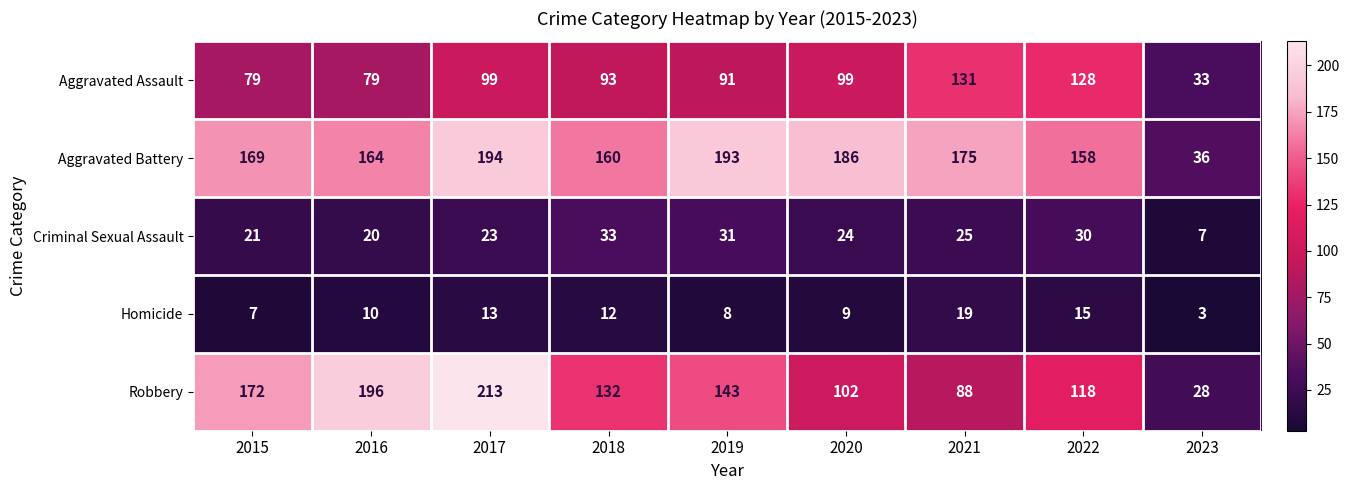

What is the approximate value of Criminal Sexual Assault at 2022, to the nearest 5?

30